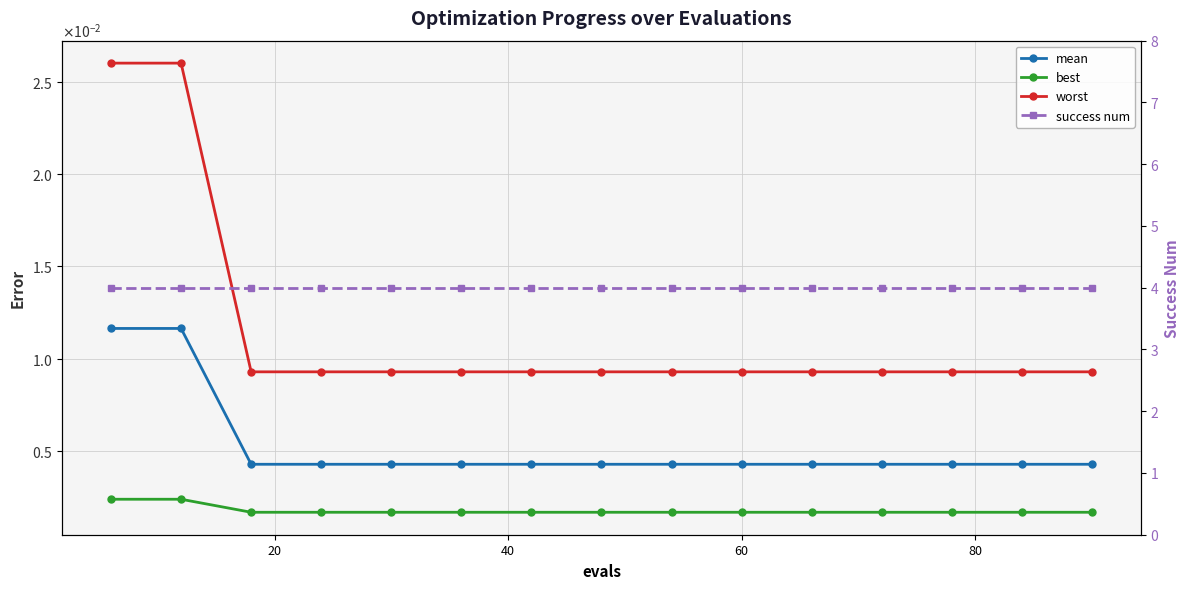

True or false: success num and worst cross at least once.

False